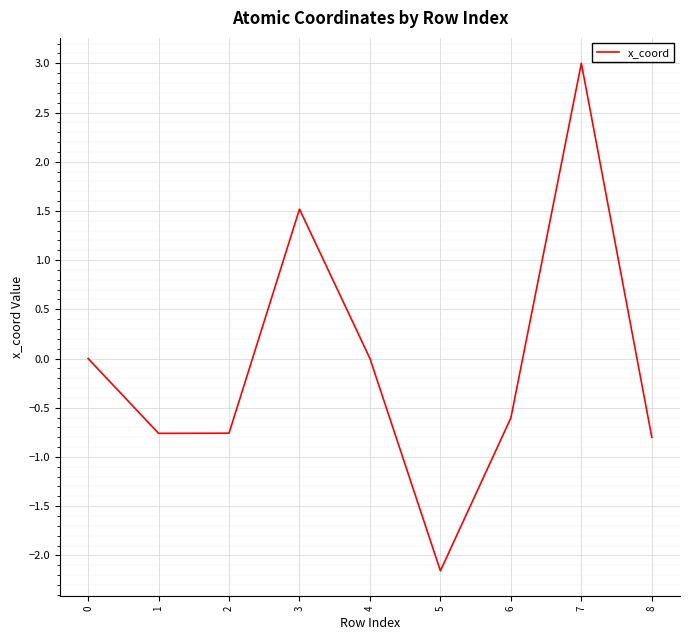

Read the value at 6.

-0.6